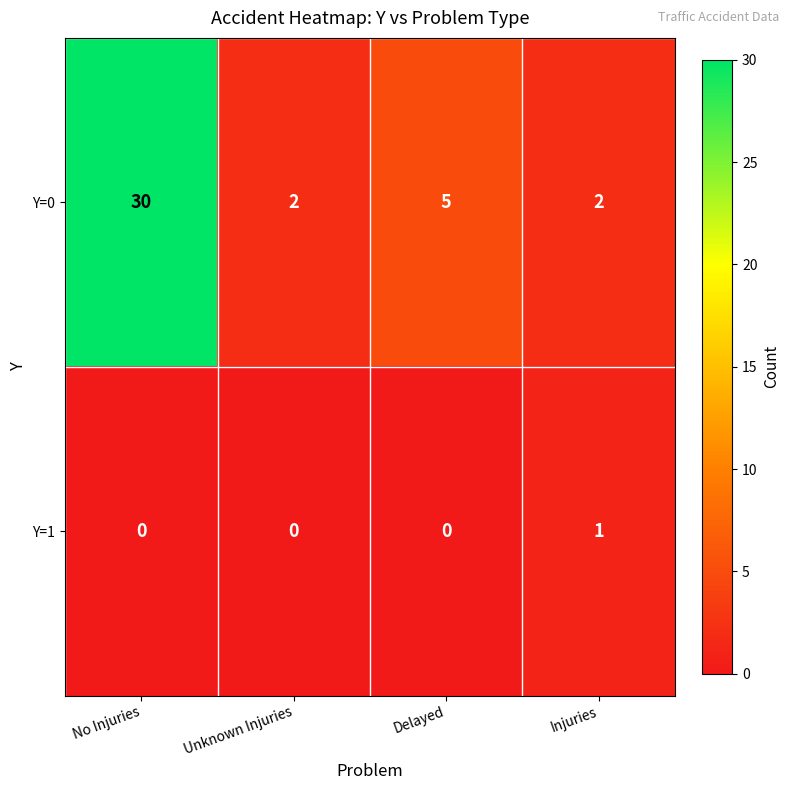

Reading left to right, list all the values displayed in this chart.

Y=0: 30	2	5	2
Y=1: 0	0	0	1